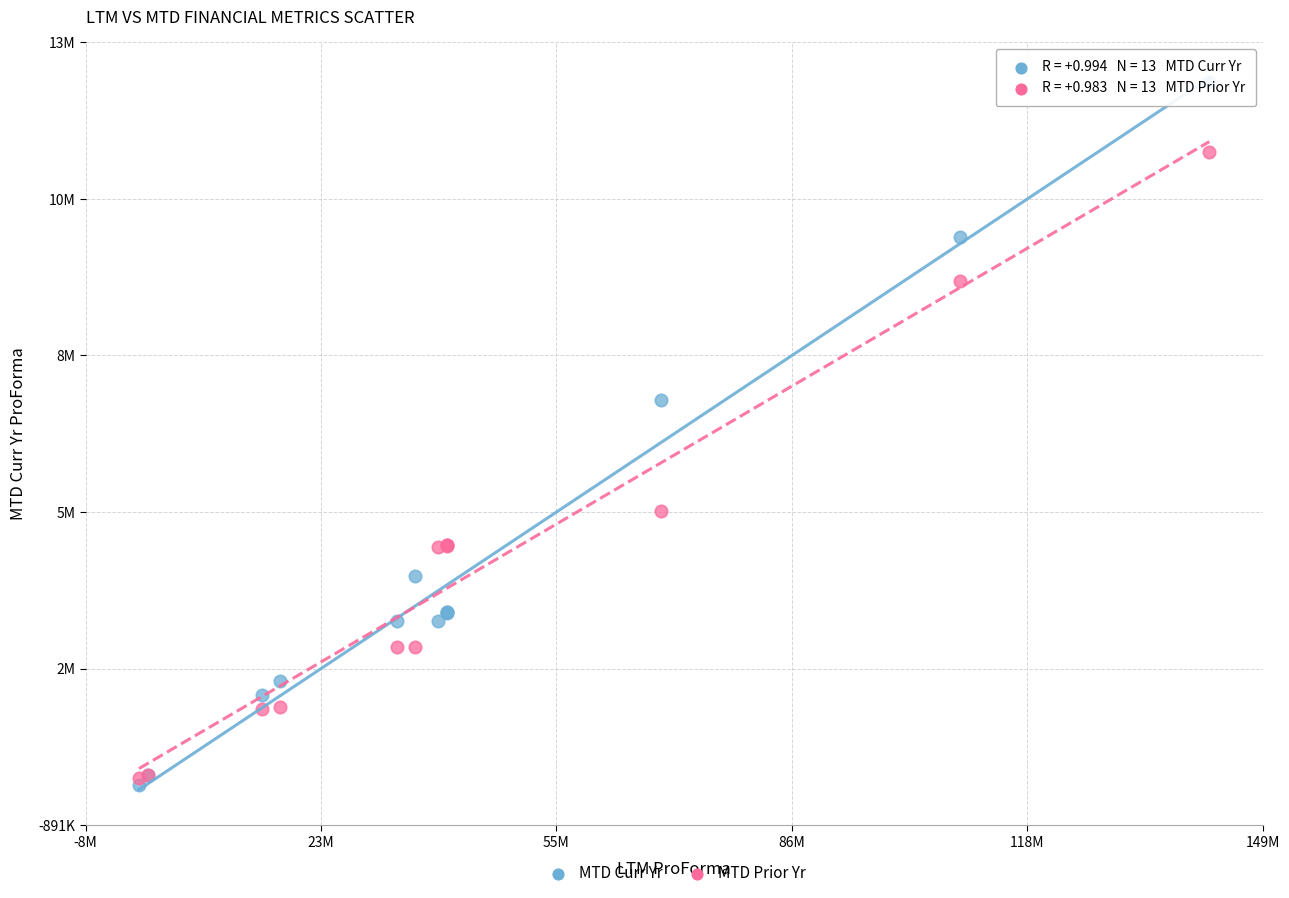

What are all the series names shown in the legend?

MTD Curr Yr, MTD Prior Yr